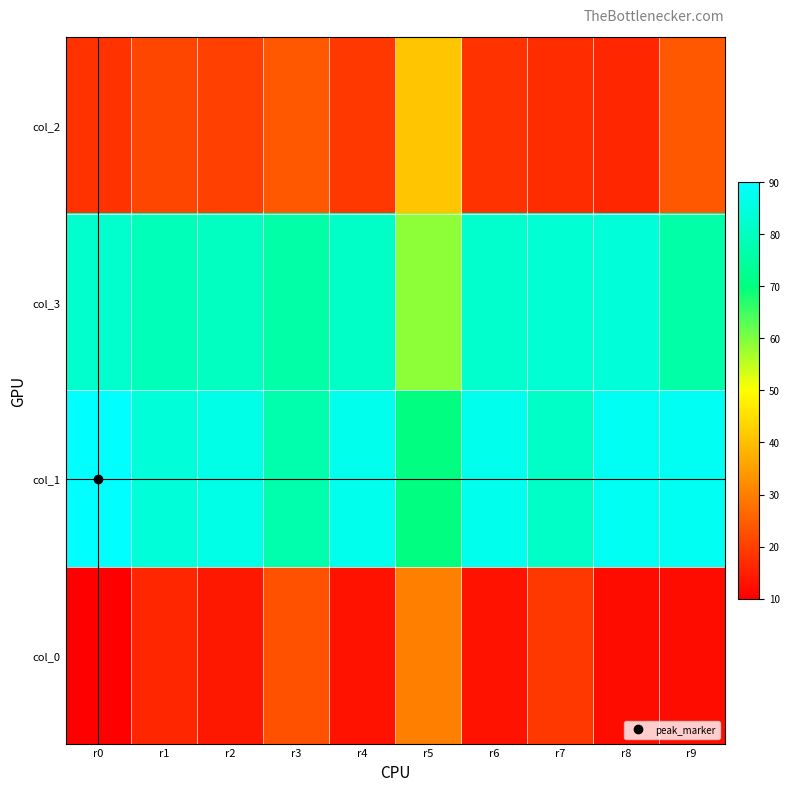

Which has a higher value, r3 or r9?

r3